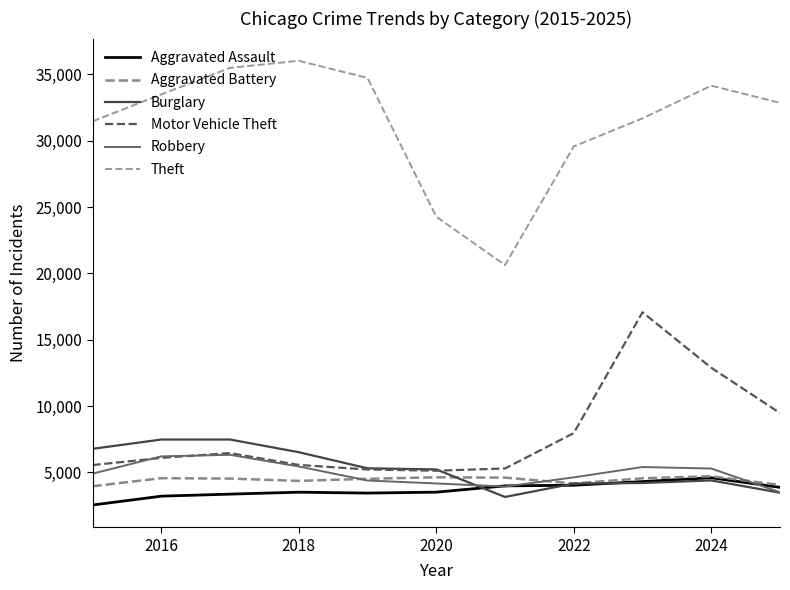

Does the chart display data point markers on the line(s)?

No